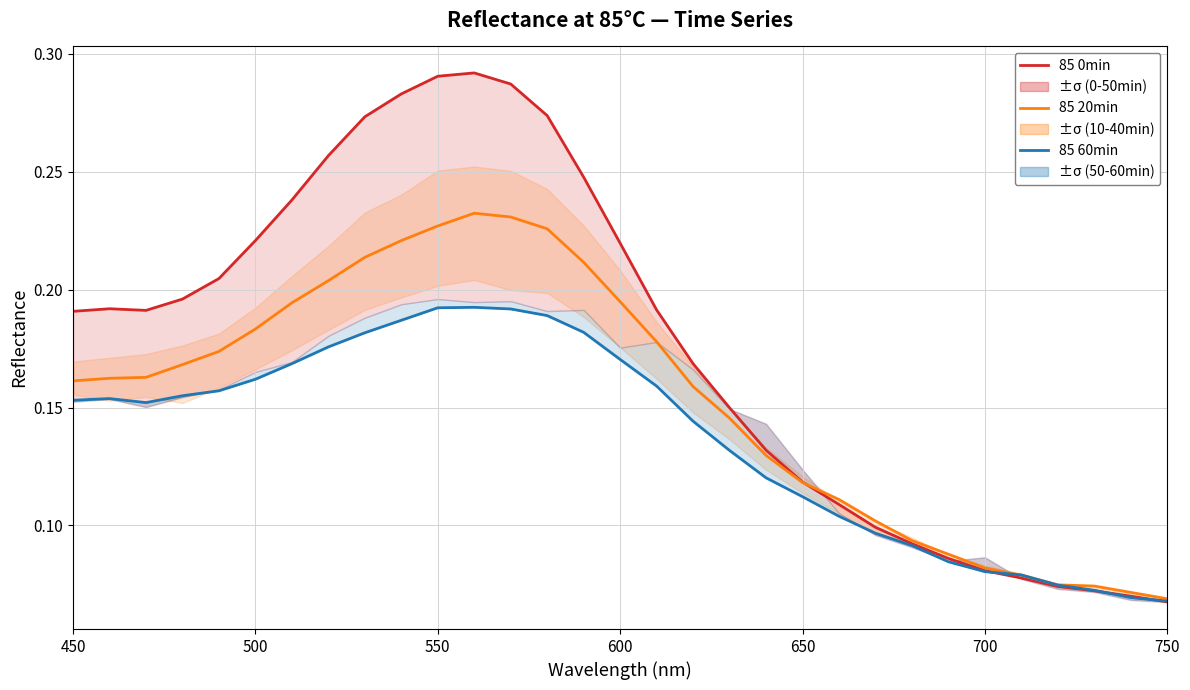

What is the difference between the second highest and minimum values in the 85 0min series?

0.2